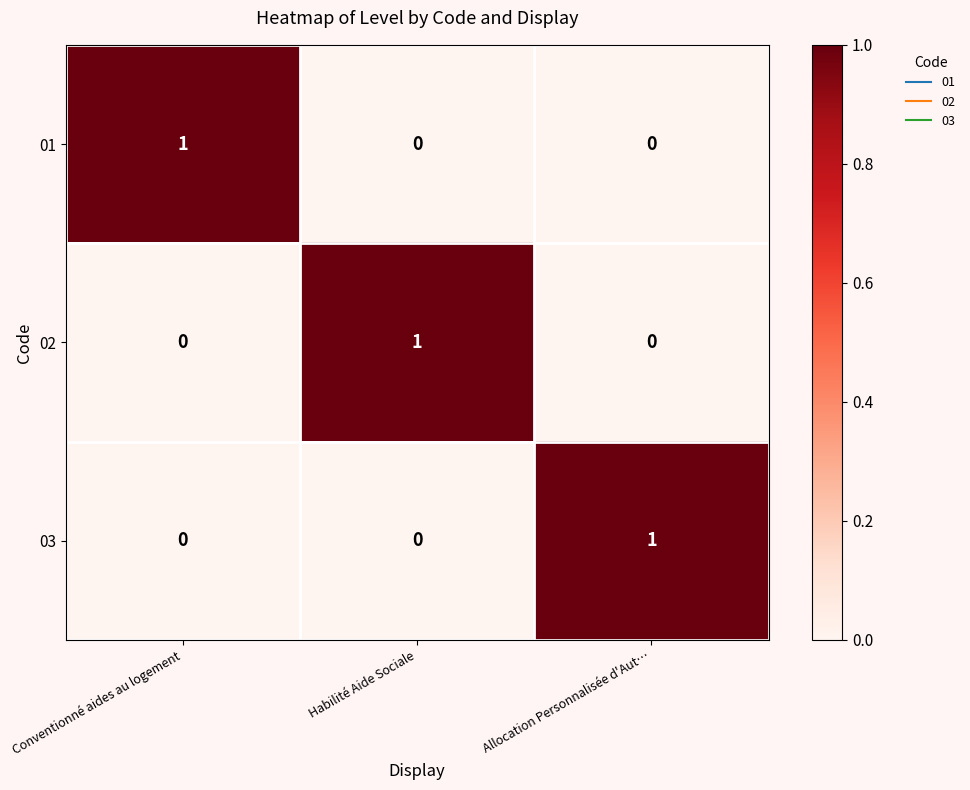

Which category has the highest value in the 01 series?

Conventionné aides au logement